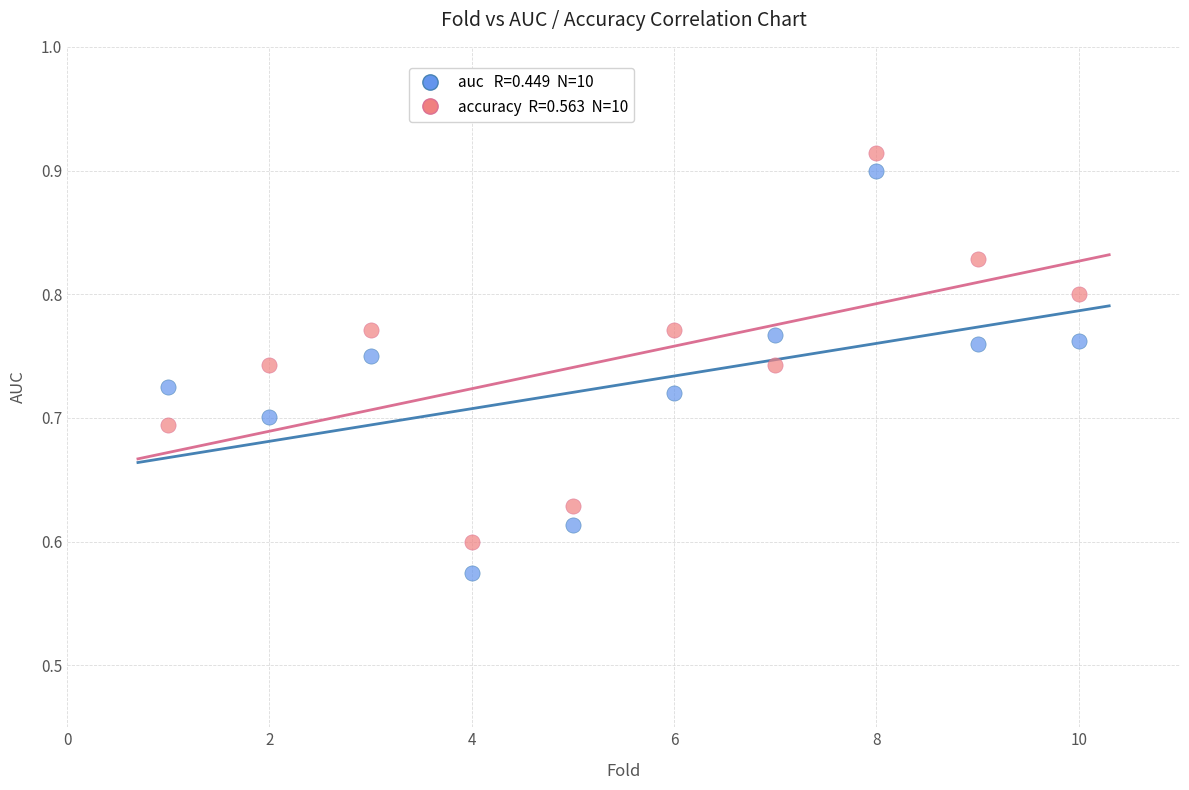

Across all data points, what is the range of Y values (max minus min)?

0.3